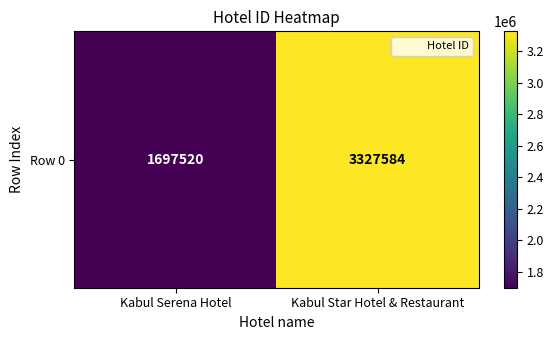

List the labels in order of value, largest first.

Kabul Star Hotel & Restaurant, Kabul Serena Hotel